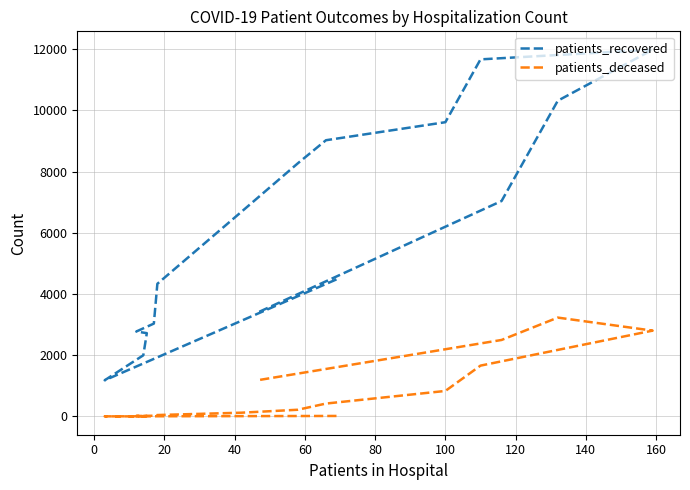

What is the spread (max minus min) of values at 20?

1996